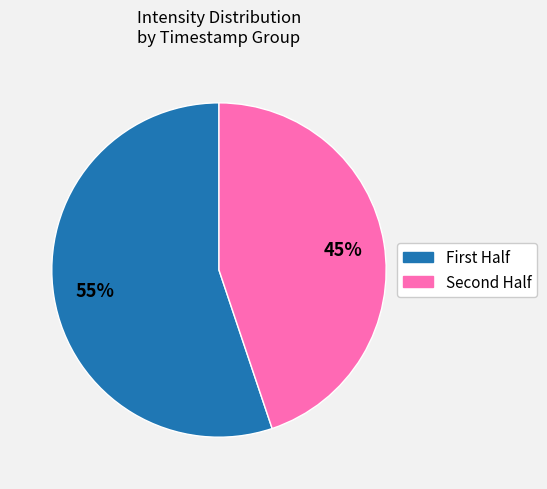

To the nearest percent, what is the difference between the largest and smallest slice percentages?

10%